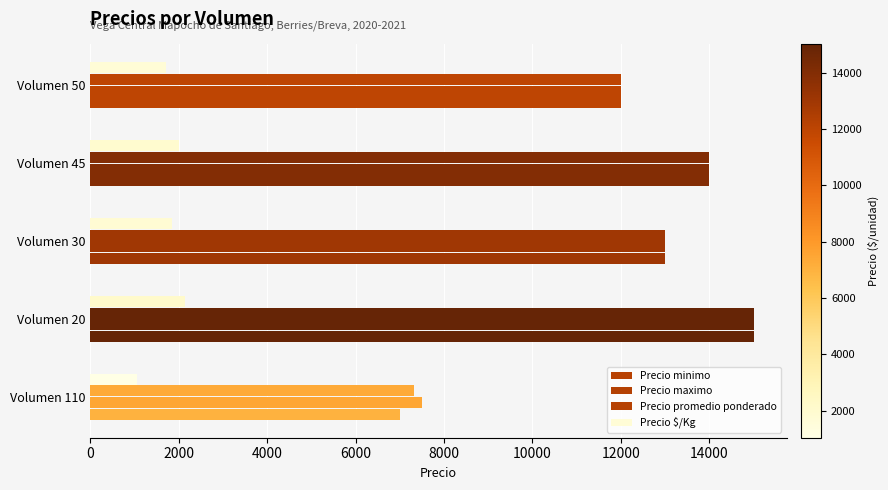

What is the difference between the second highest and second lowest values in the Precio maximo series?

2000